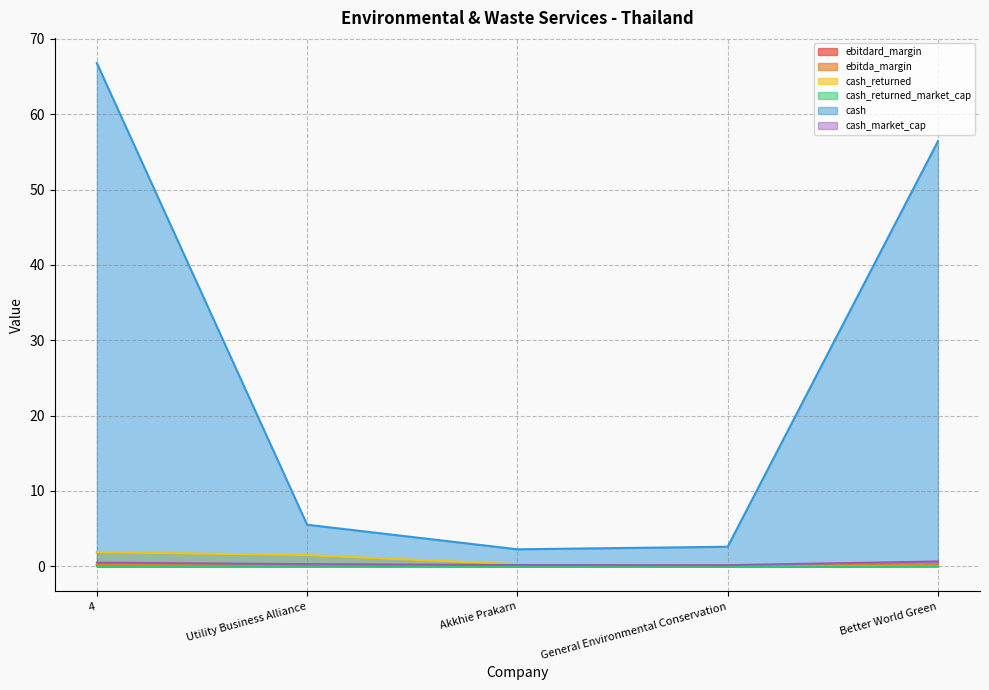

At which category is the sum across all series the highest?

4